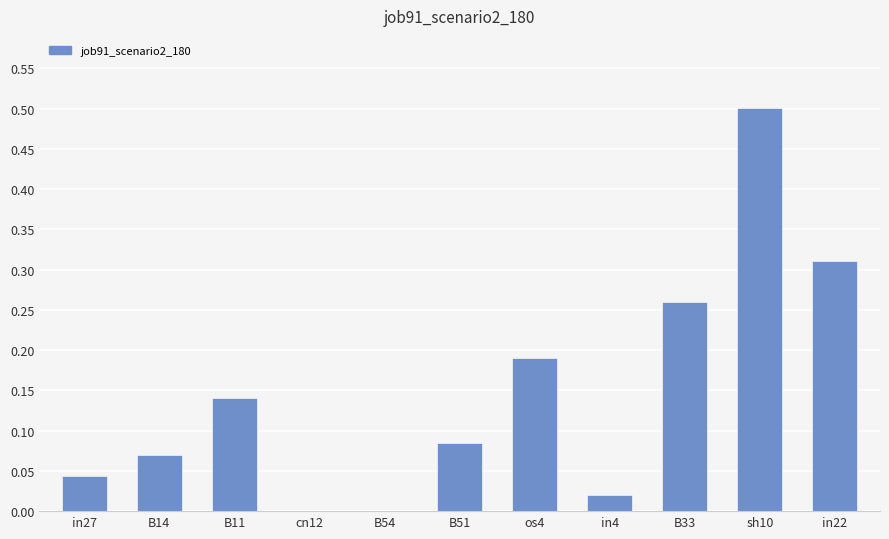

Which category has the highest value across all series?

sh10